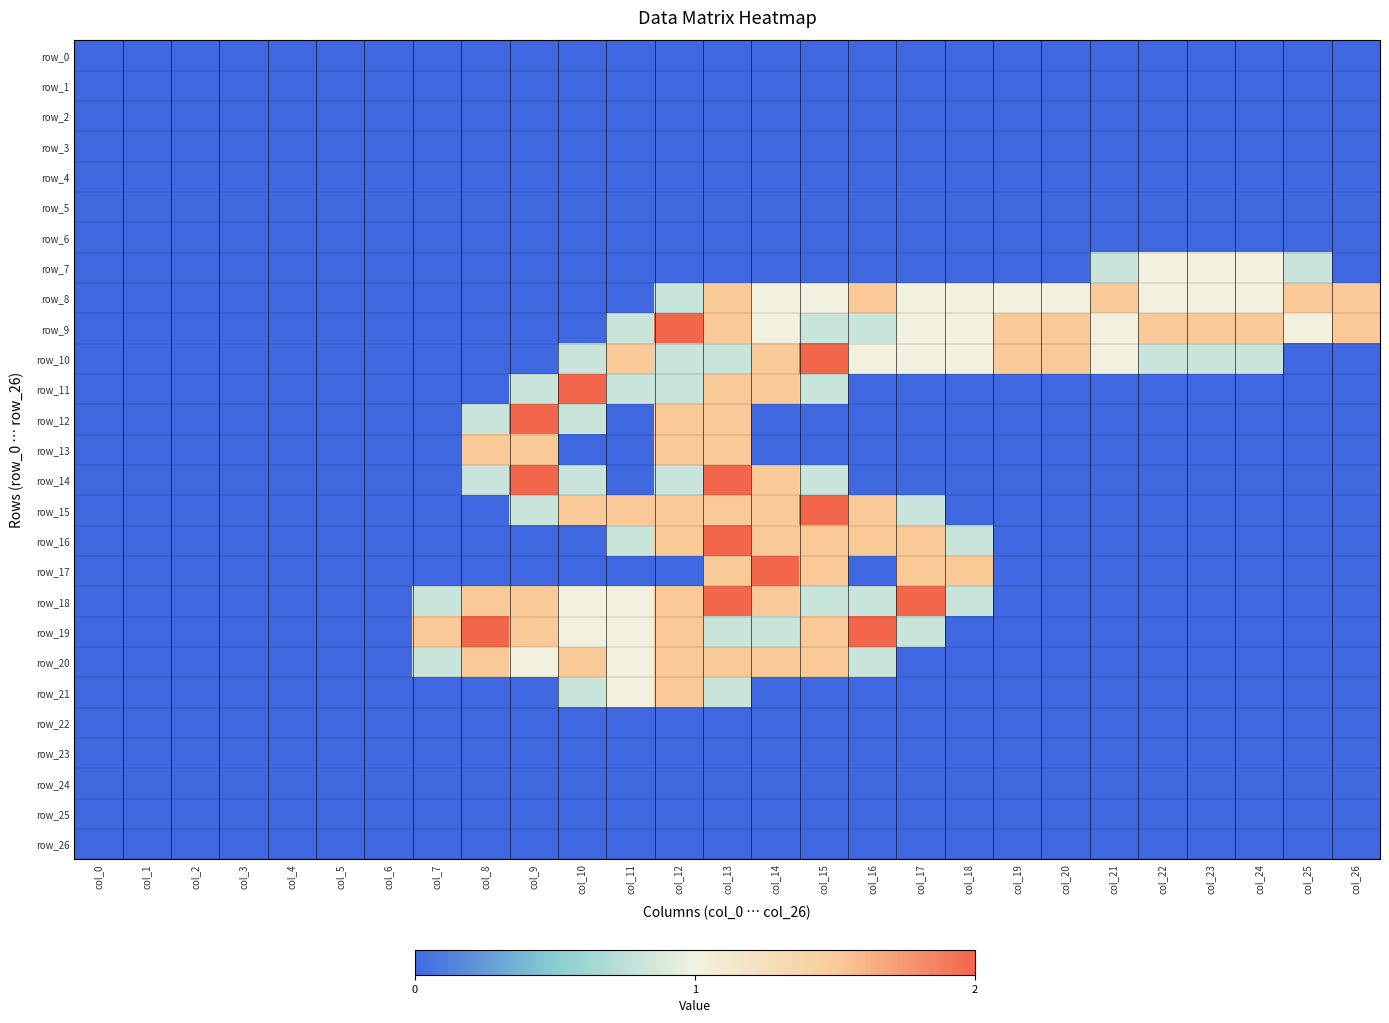

Which series has the largest total across all categories?

row_9